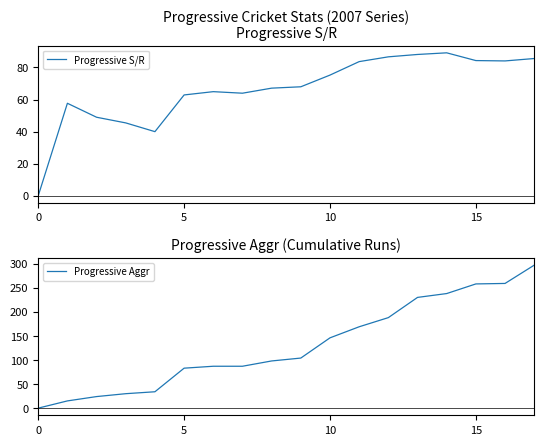

Is the value of Progressive Aggr at 11 greater than the value of Progressive S/R at 8?

Yes